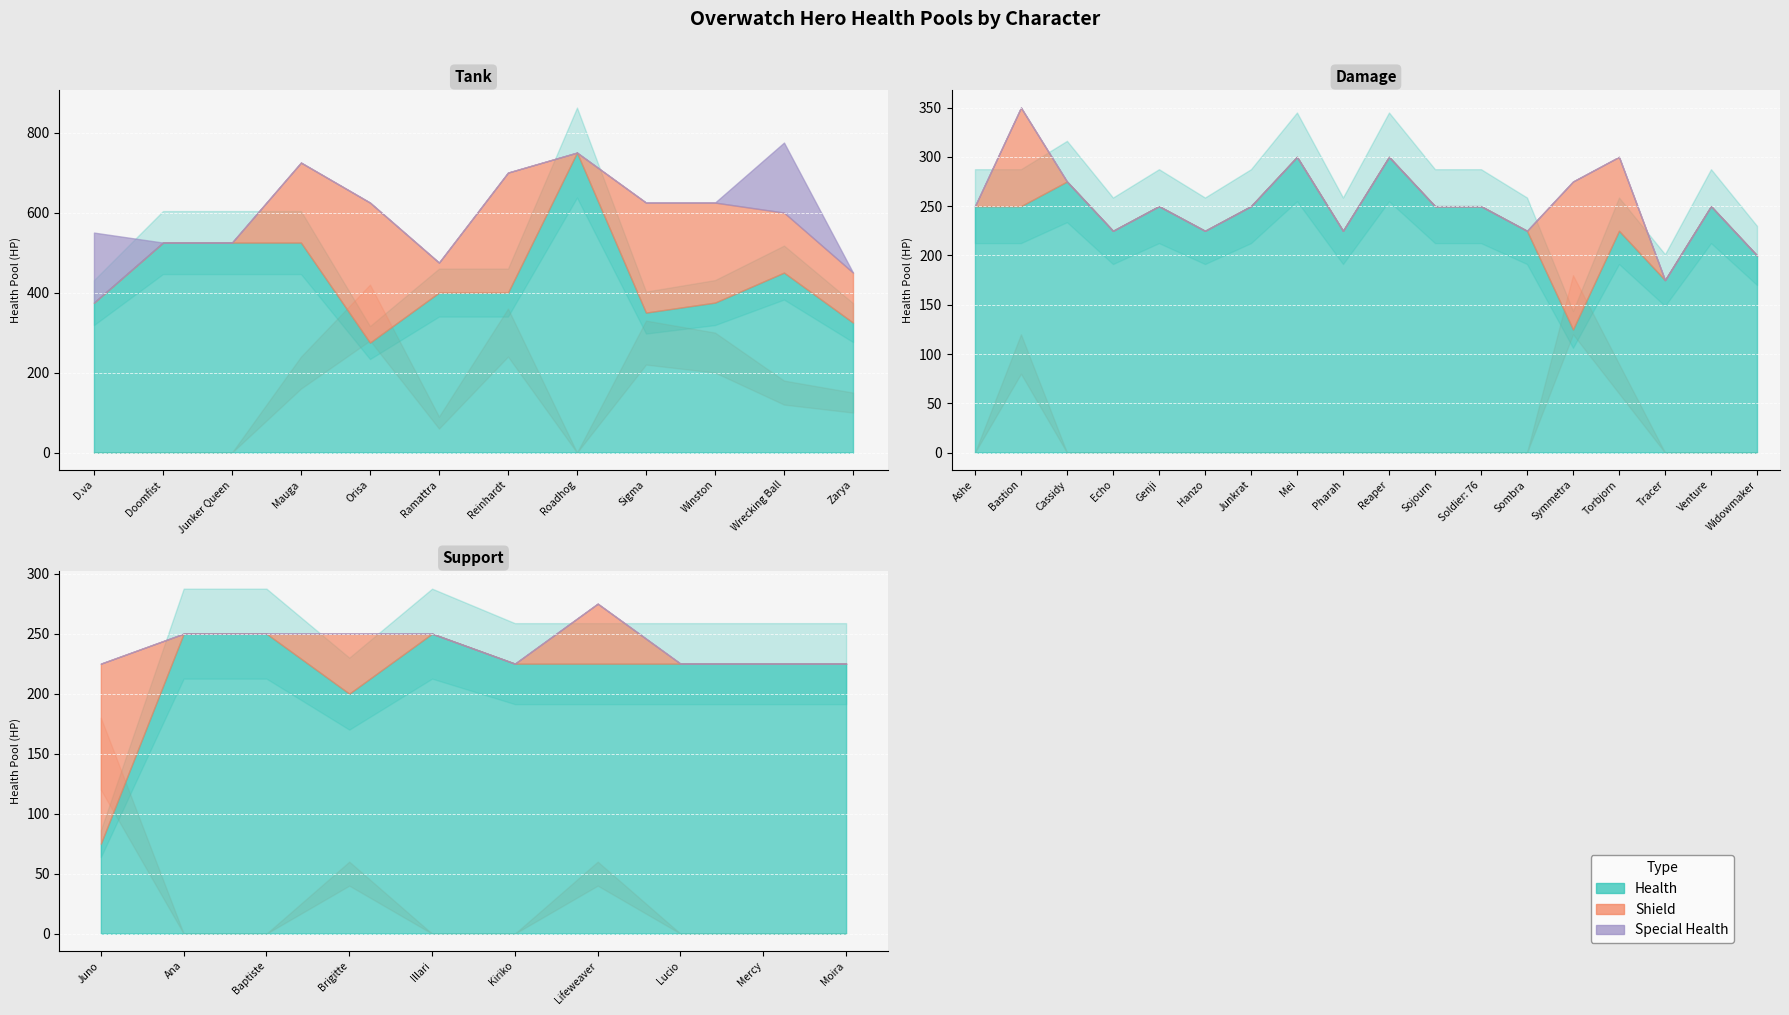

Is it true that Special Health equals -113 at Cassidy?

False